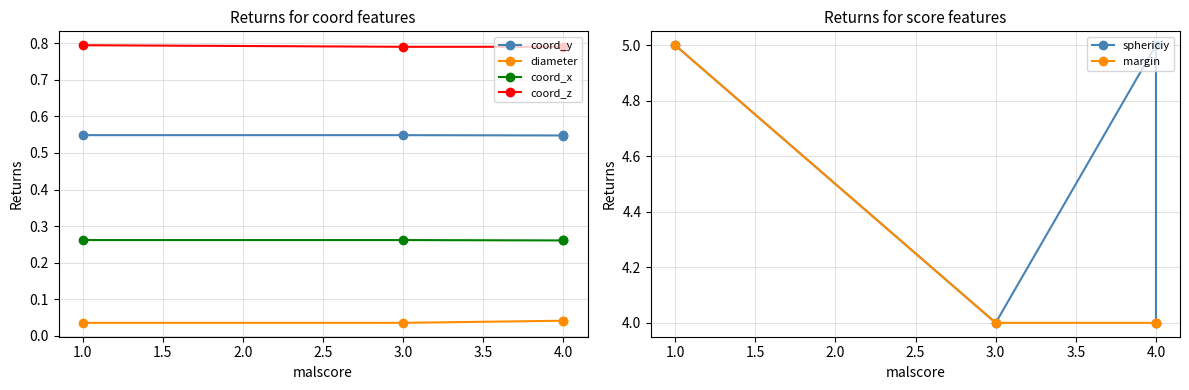

Which series has the largest total across all categories?

sphericiy